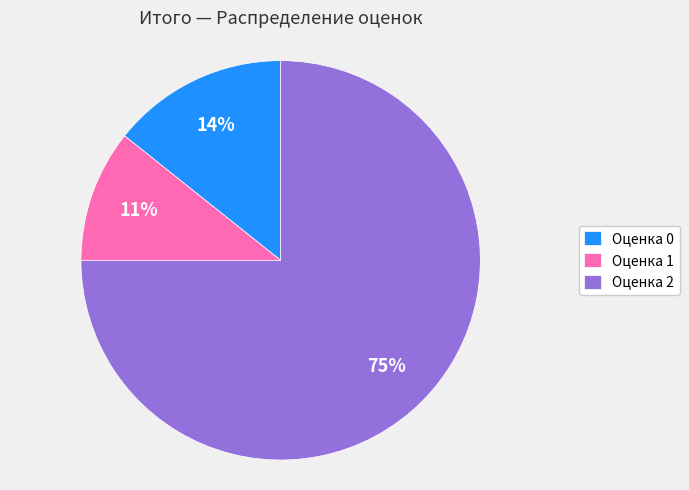

What percentage is the Оценка 2 slice, to the nearest percent?

75%